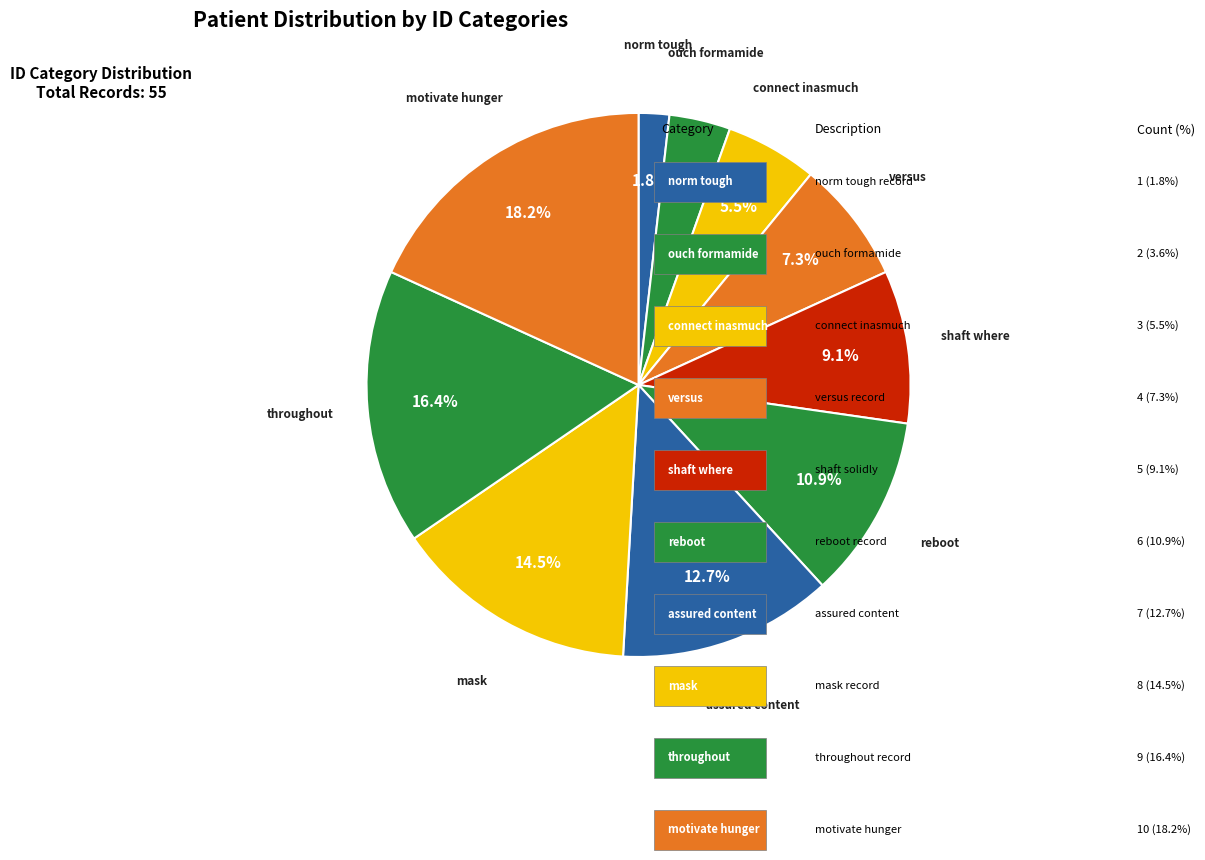

To the nearest percent, what is the average slice percentage?

10%